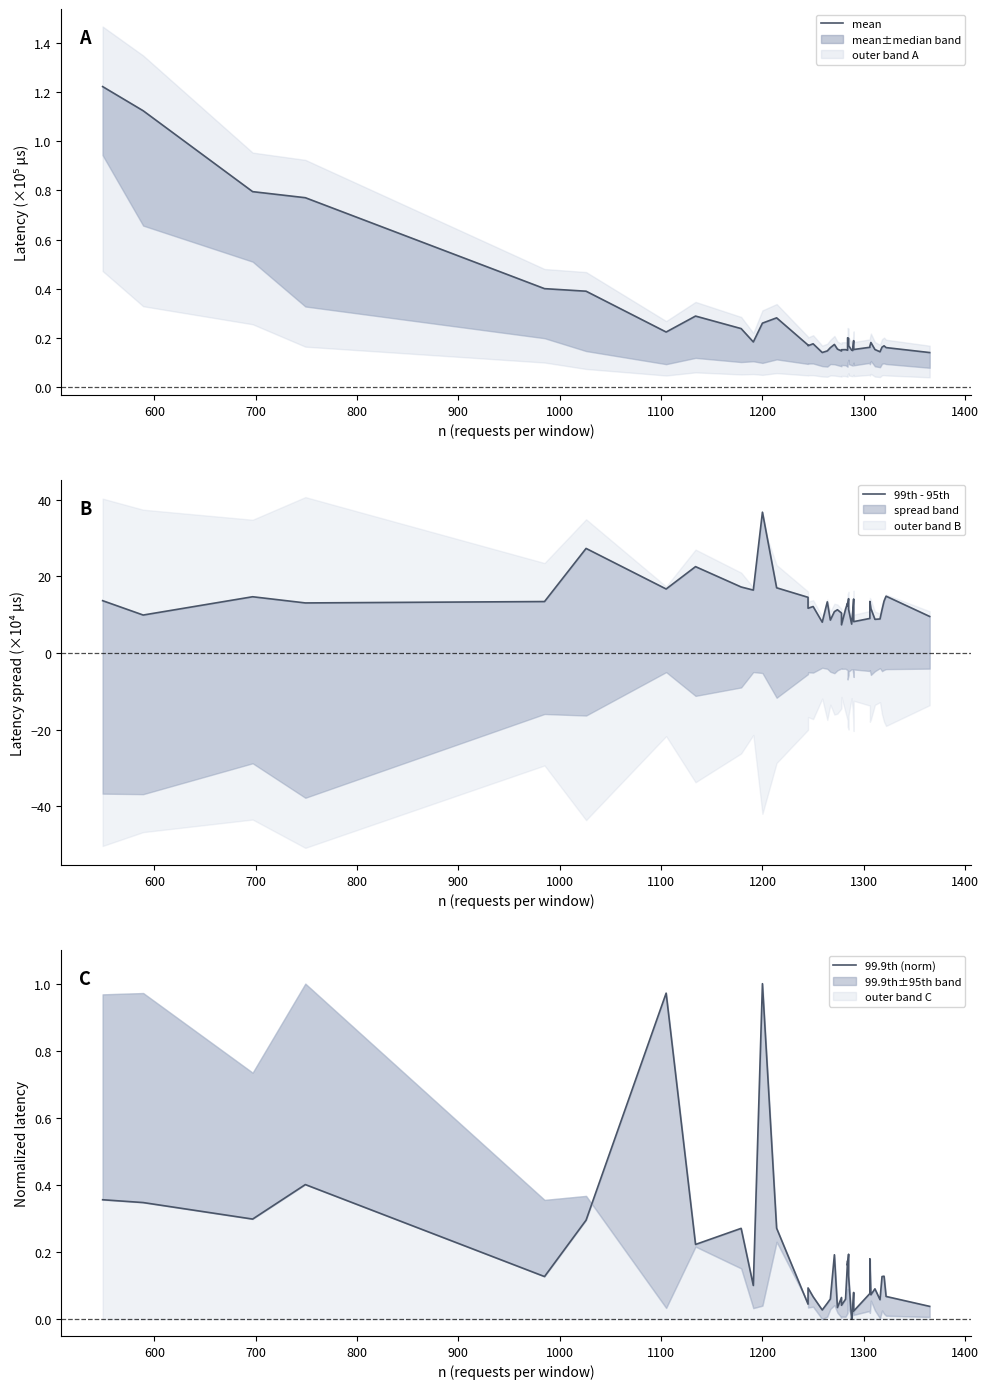

How many lines are shown in the chart?

3